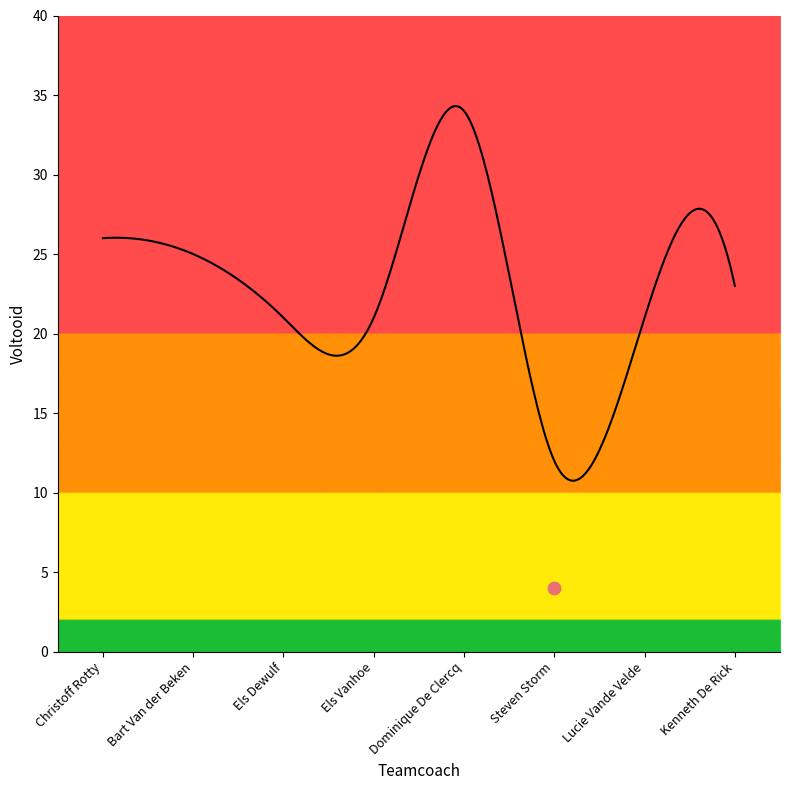

What is the change in value from Steven Storm to Lucie Vande Velde?

+9